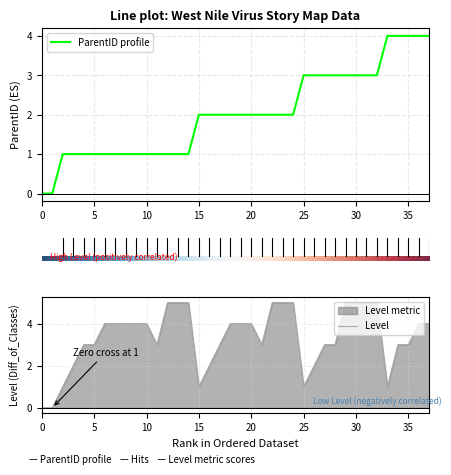

List the series in order of their peak value, highest first.

Level, ParentID